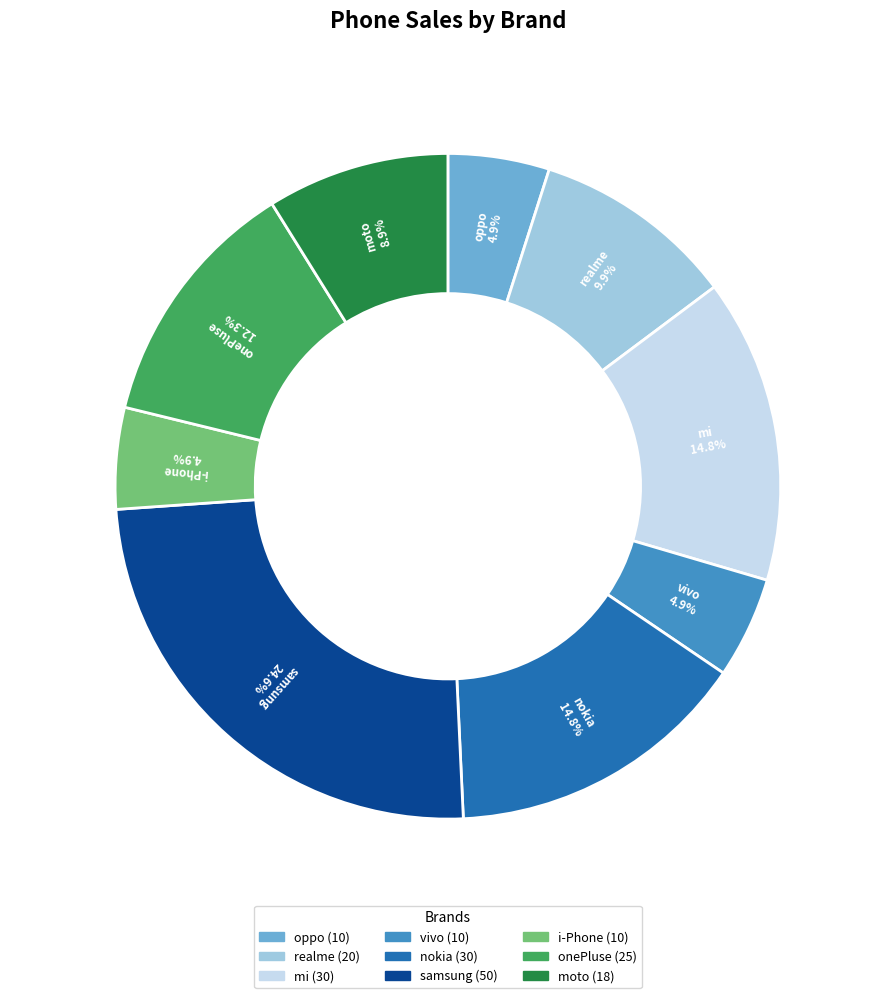

What is the change in value from realme to i-Phone?

-10